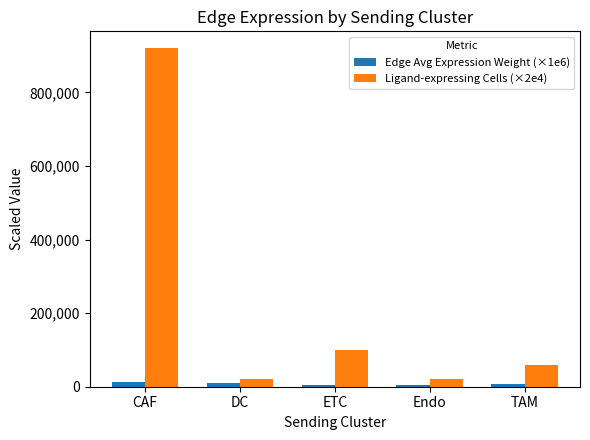

What position from the right is TAM?

1